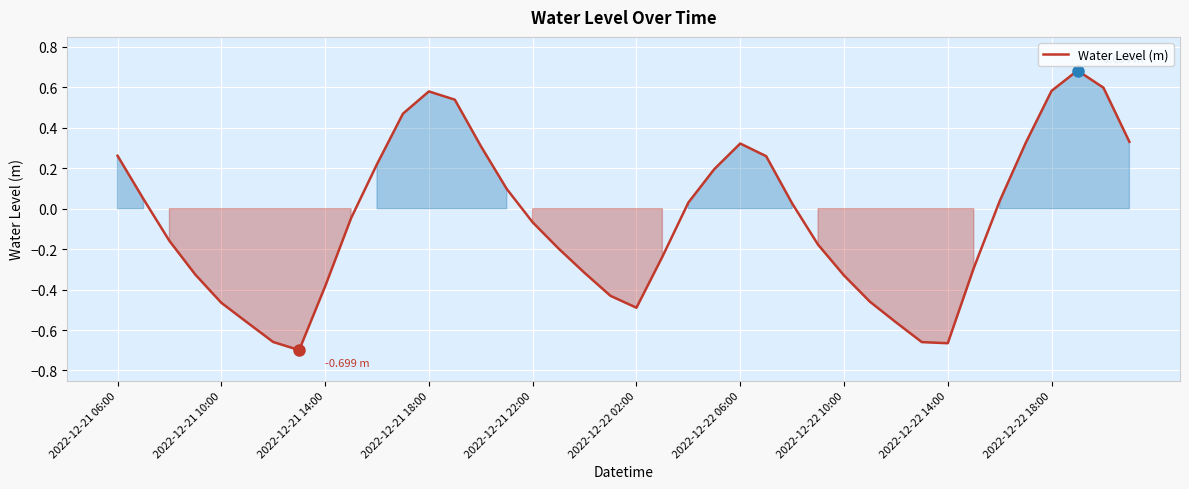

What is the difference between the maximum and minimum values?

1.4